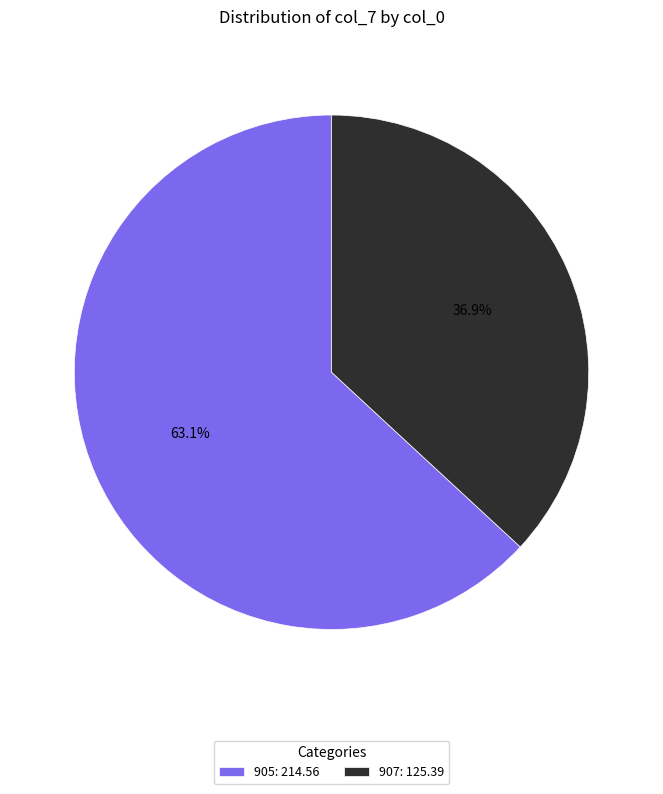

Is 905: 214.56 the majority of the pie?

Yes